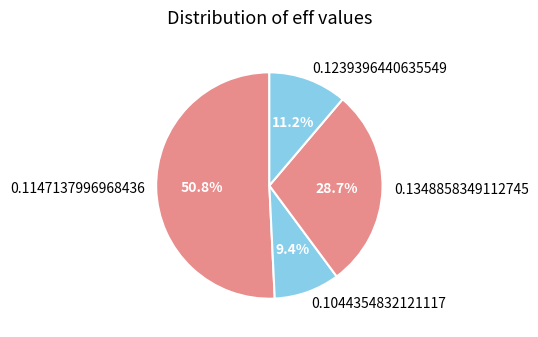

What is the majority slice?

0.1147137996968436